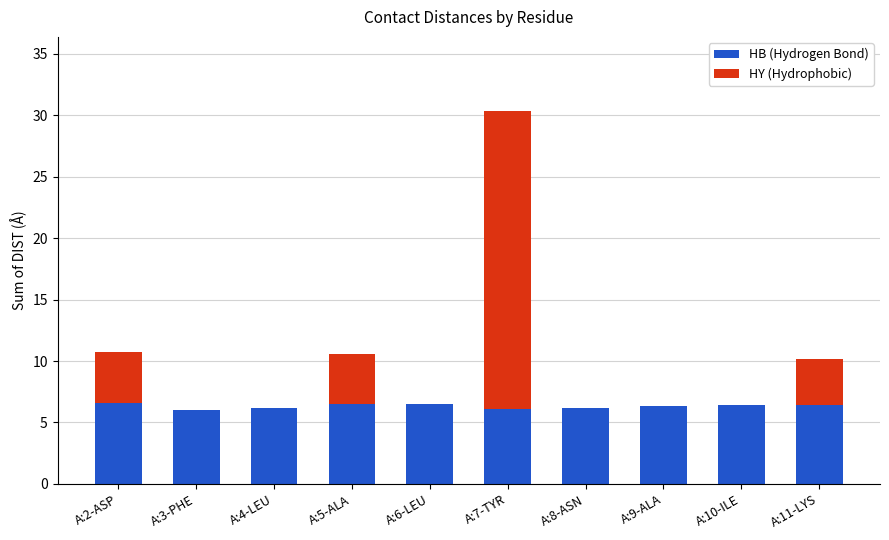

True or false: HB (Hydrogen Bond) has a value of 6.5 at A:6-LEU.

True